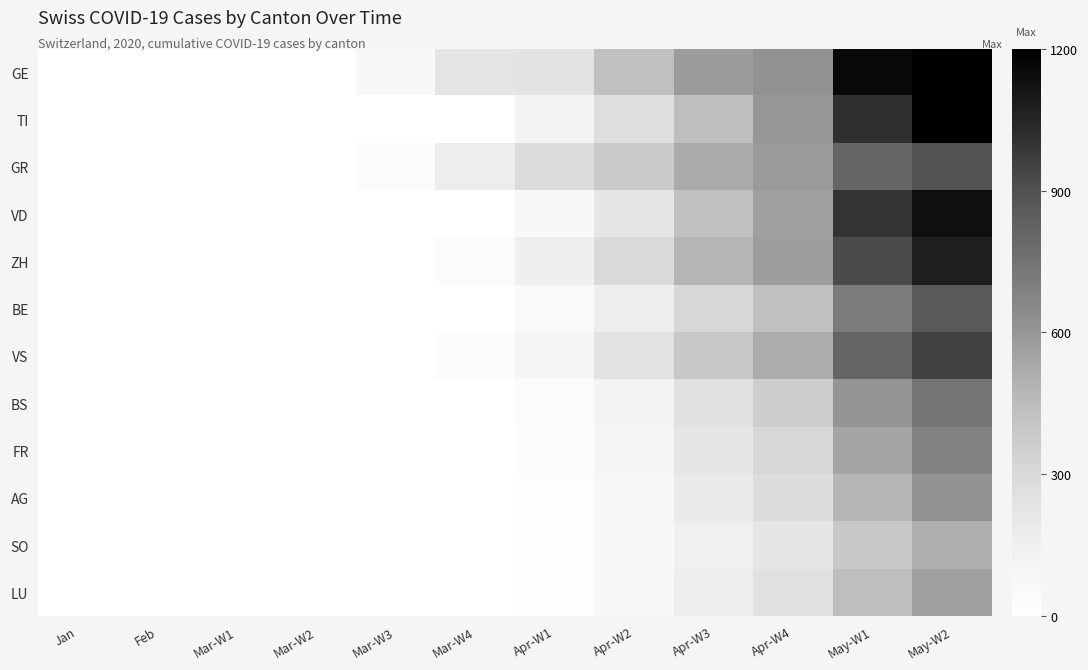

Rank the series by their maximum value, from highest to lowest.

GE, TI, VD, ZH, VS, GR, BE, BS, FR, AG, LU, SO